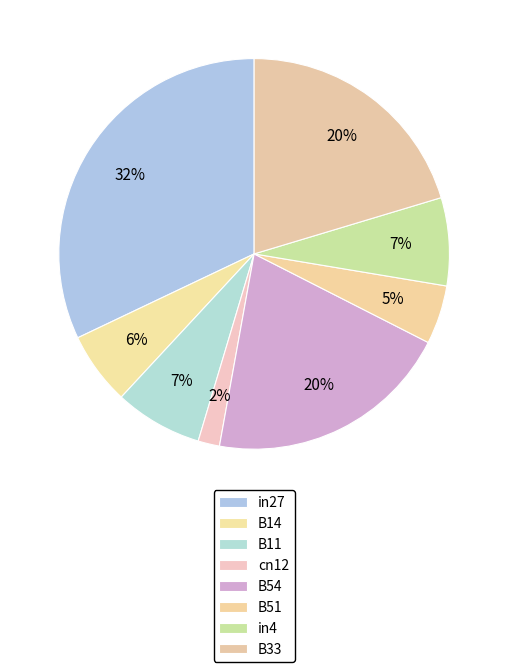

To the nearest percent, what percentage of the pie is B51?

5%